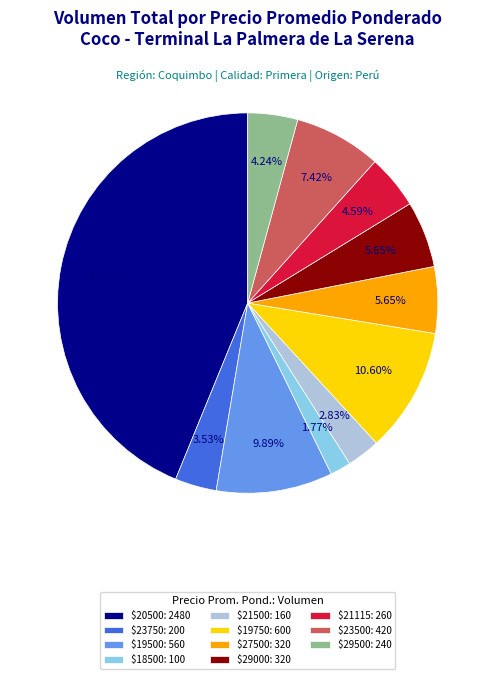

Is there a majority slice in this chart?

No